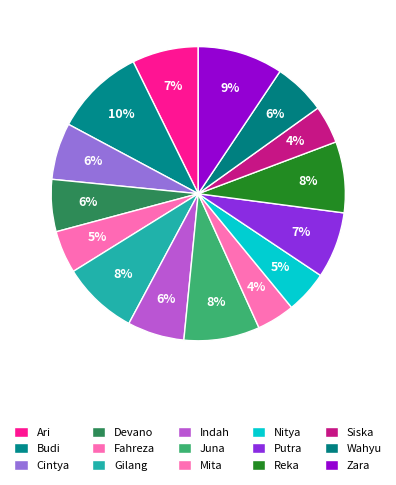

Is there a majority slice in this chart?

No